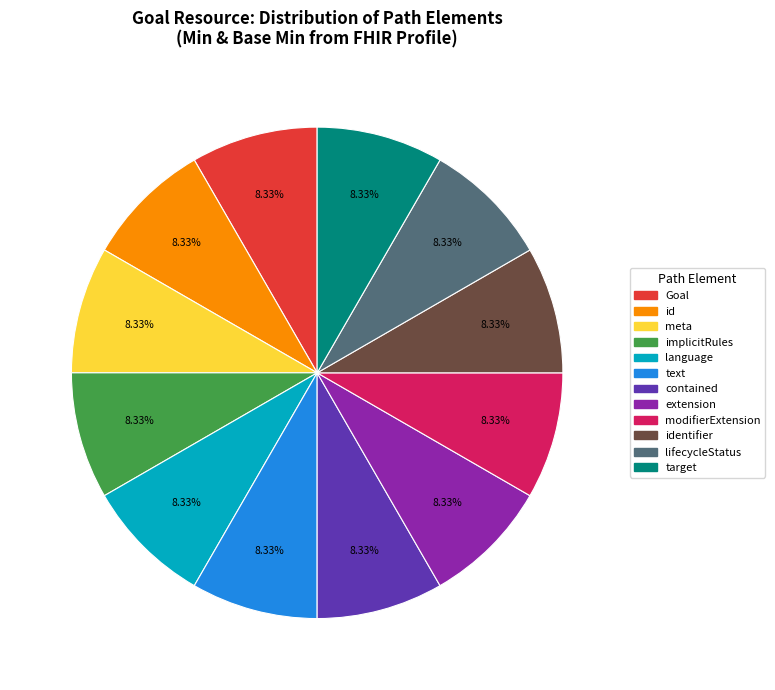

Does any single category account for the majority?

No